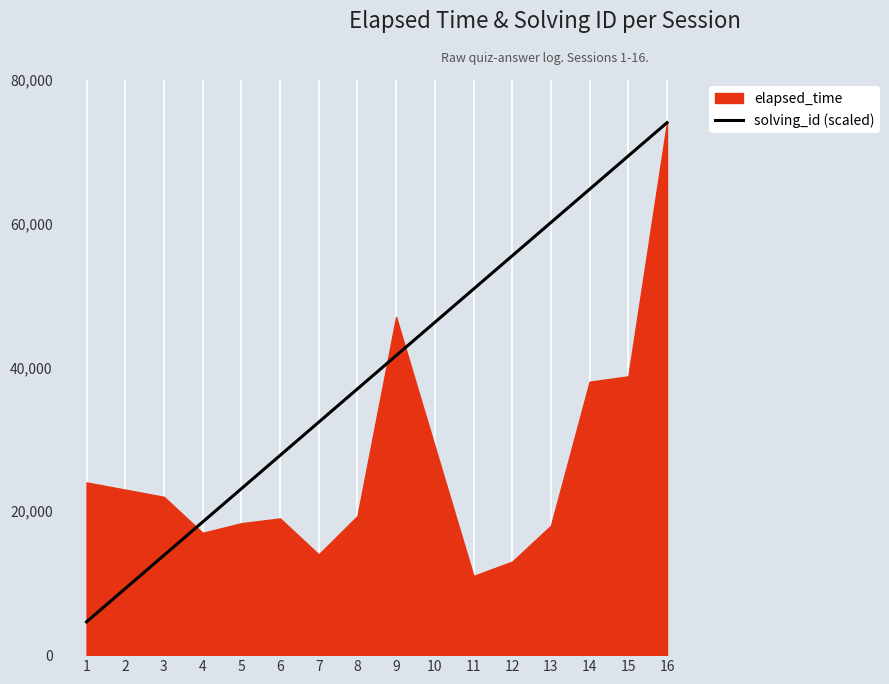

What is the minimum value for solving_id (scaled)?

4625